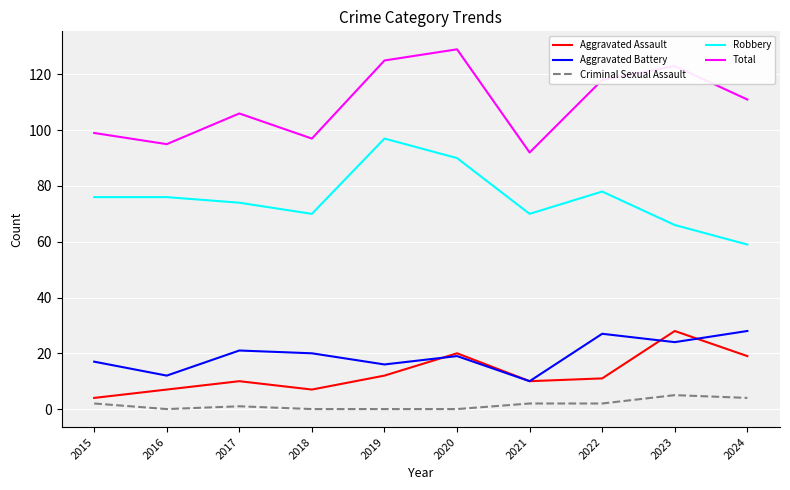

At which label is Total closest to 110?

2024